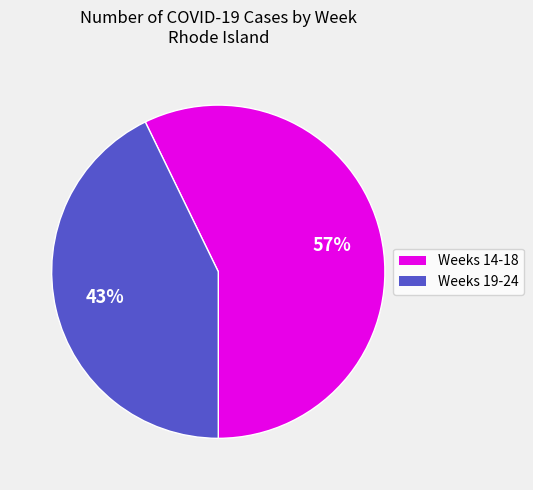

To the nearest percent, what is the average slice percentage?

50%